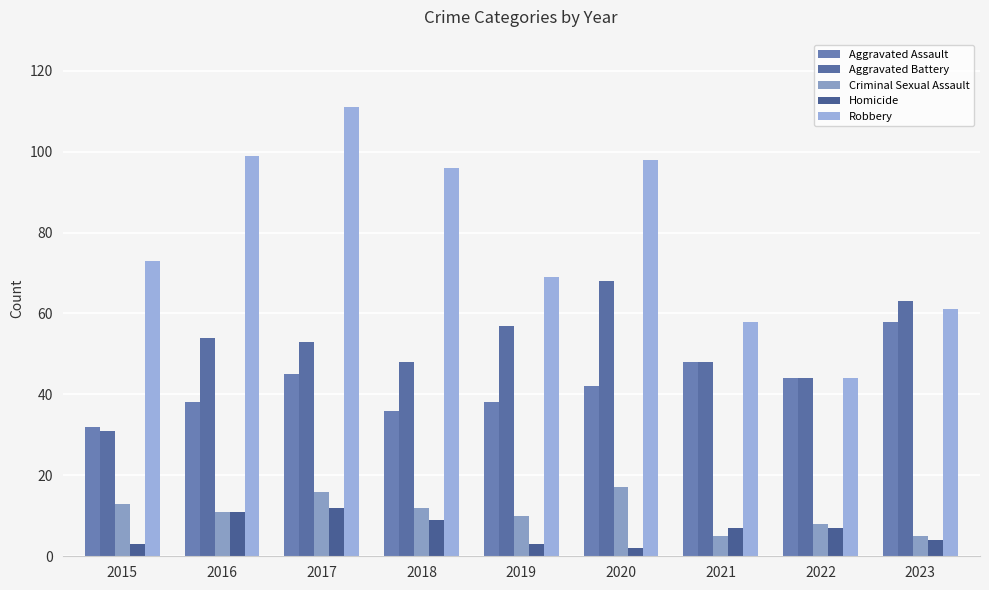

What is the average value of the Aggravated Battery series?

52